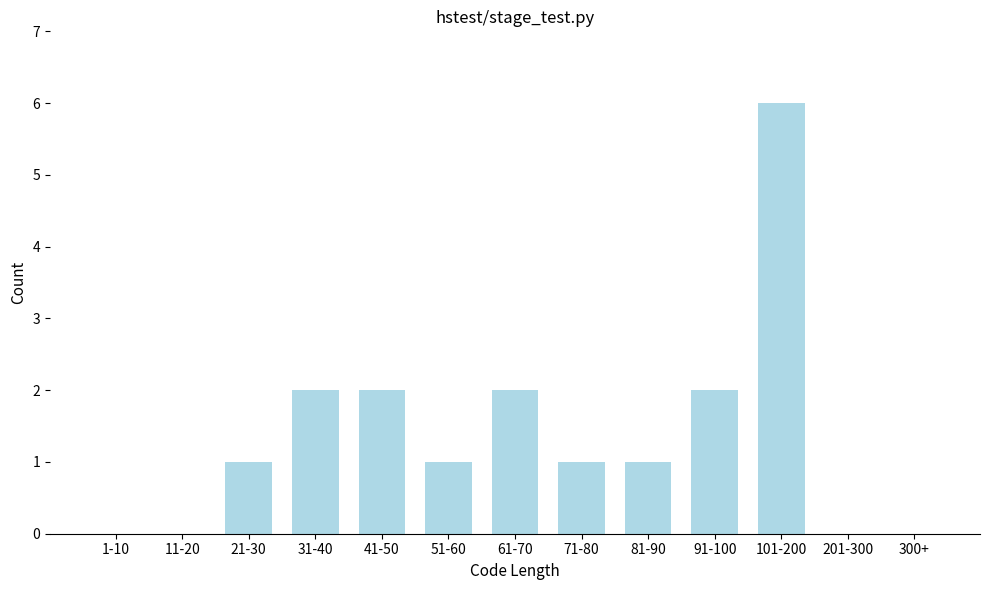

Reading left to right, transcribe all the data shown in this chart.

1-10=0	11-20=0	21-30=1	31-40=2	41-50=2	51-60=1	61-70=2	71-80=1	81-90=1	91-100=2	101-200=6	201-300=0	300+=0